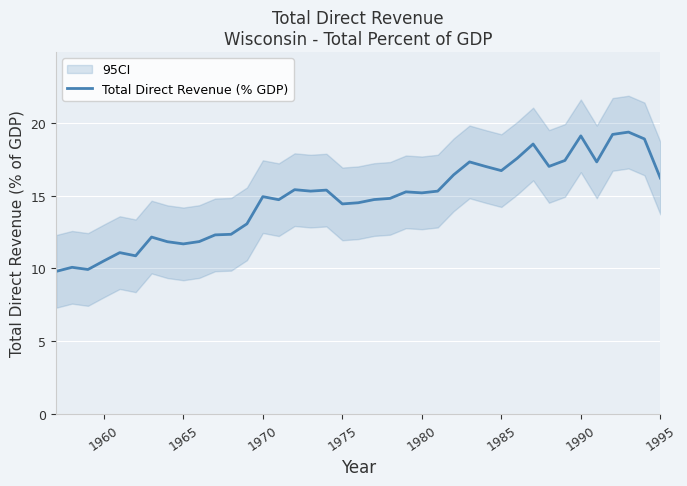

True or false: Total Direct Revenue (% GDP) has a value of 14.9 at 1970.

True